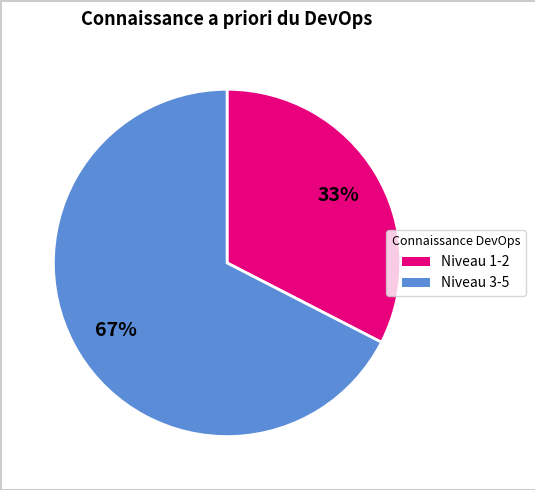

To the nearest percent, what is the average slice percentage?

50%